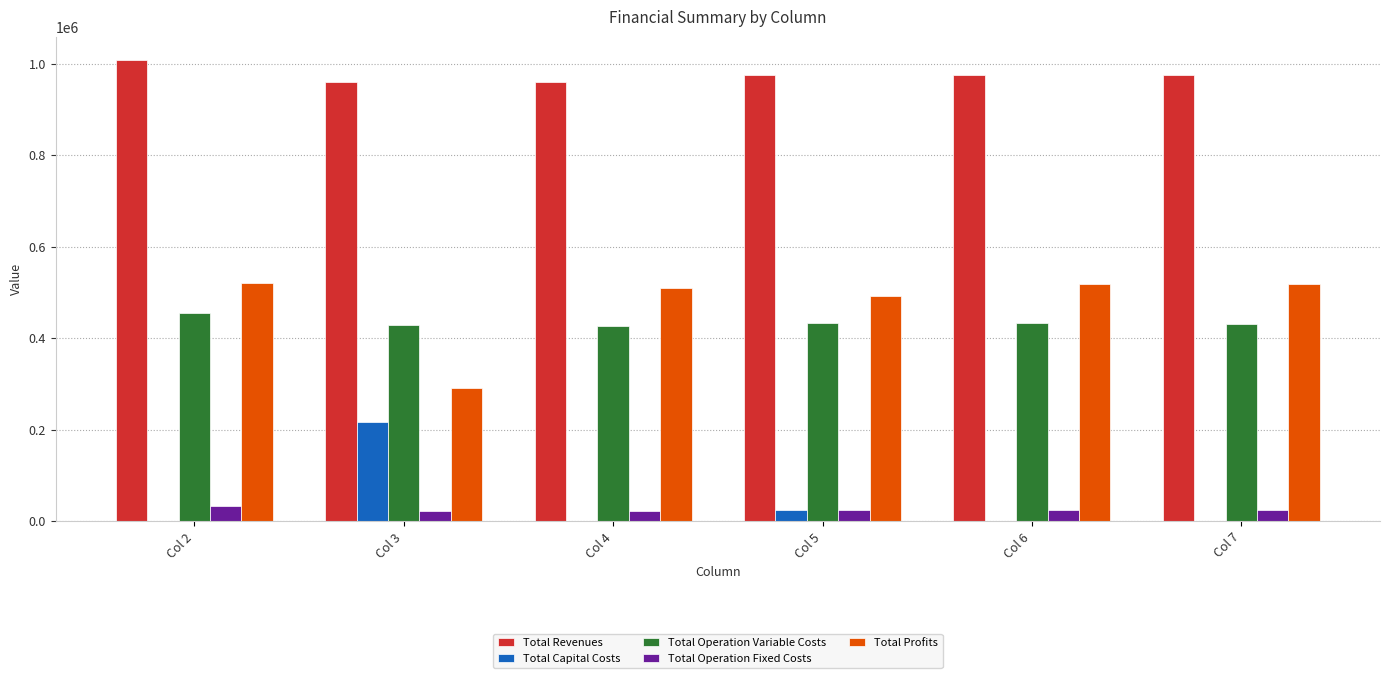

At which label does Total Revenues reach its peak?

Col 2